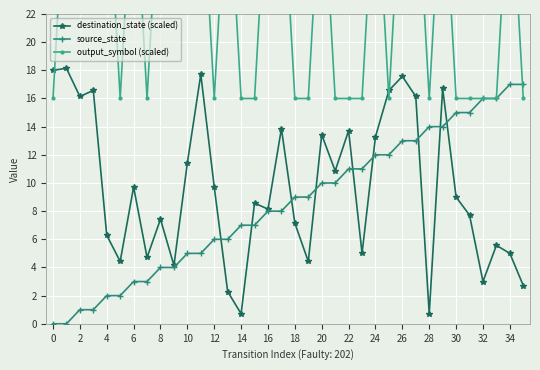

Reading right to left, what are all the values shown in this chart?

destination_state (scaled): 2.7	5.0	5.6	3.0	7.7	9.0	16.7	0.7	16.1	17.6	16.6	13.3	5.0	13.7	10.9	13.4	4.4	7.1	13.9	8.1	8.6	0.7	2.3	9.7	17.7	11.4	4.1	7.4	4.7	9.7	4.4	6.3	16.6	16.1	18.1	18.0
source_state: 17.0	17.0	16.0	16.0	15.0	15.0	14.0	14.0	13.0	13.0	12.0	12.0	11.0	11.0	10.0	10.0	9.0	9.0	8.0	8.0	7.0	7.0	6.0	6.0	5.0	5.0	4.0	4.0	3.0	3.0	2.0	2.0	1.0	1.0	0.0	0.0
output_symbol (scaled): 16.0	33.0	16.0	16.0	16.0	16.0	33.0	16.0	33.0	33.0	16.0	33.0	16.0	16.0	16.0	33.0	16.0	16.0	33.0	33.0	16.0	16.0	33.0	16.0	33.0	33.0	33.0	33.0	16.0	33.0	16.0	33.0	33.0	33.0	33.0	16.0